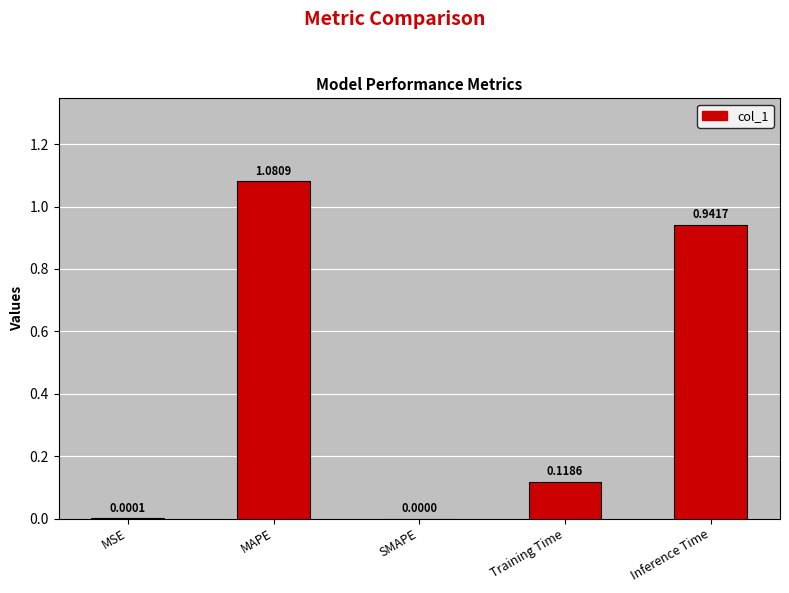

How many data points are above 0?

4